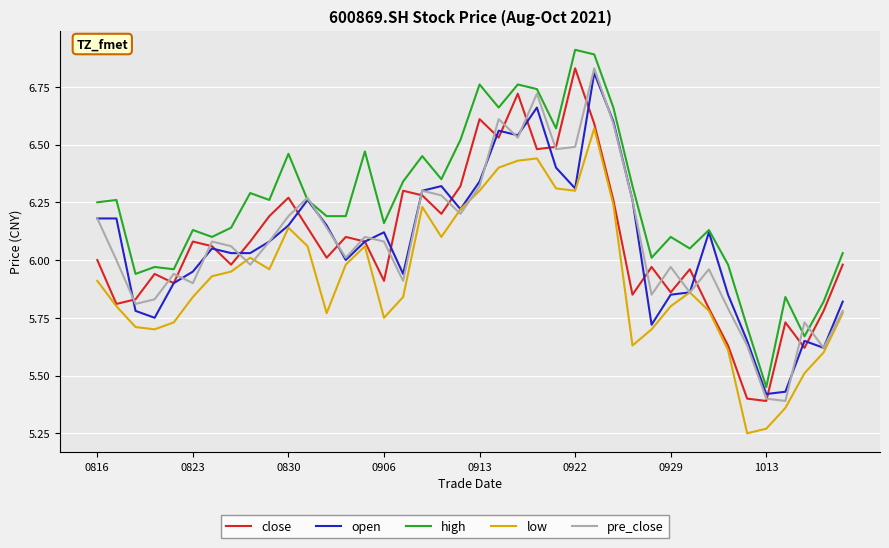

Which series has the largest total across all categories?

high